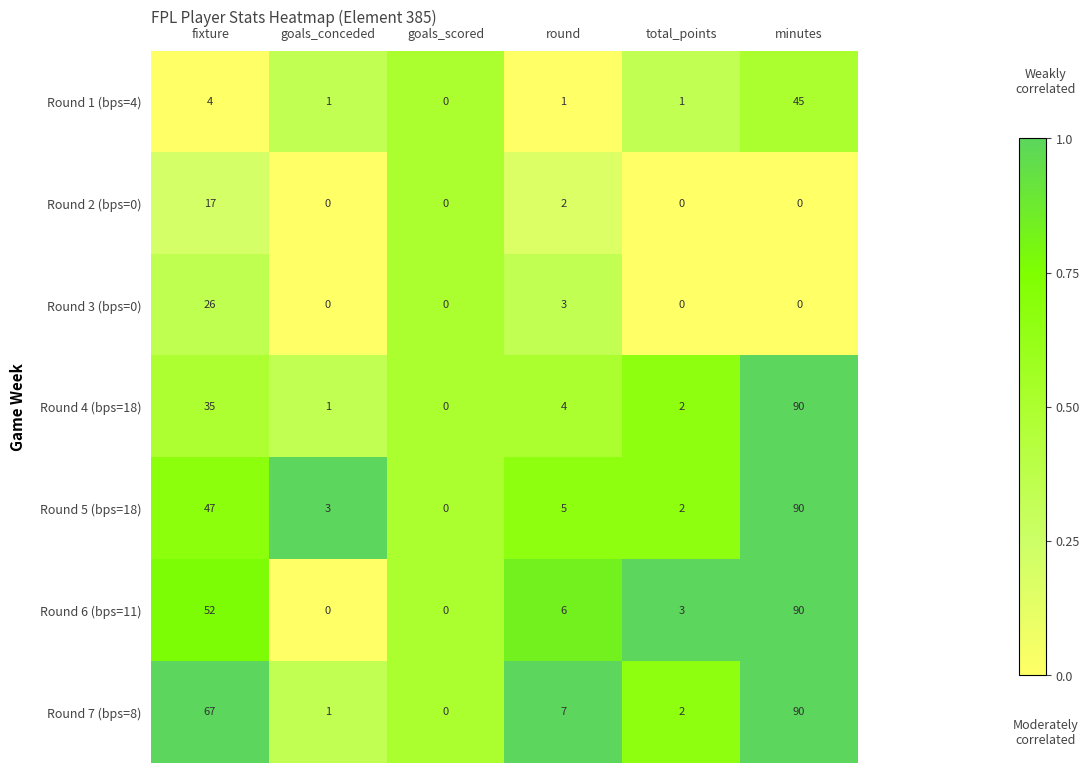

Count the Round 3 (bps=0) values in the range 0 to 3.

5